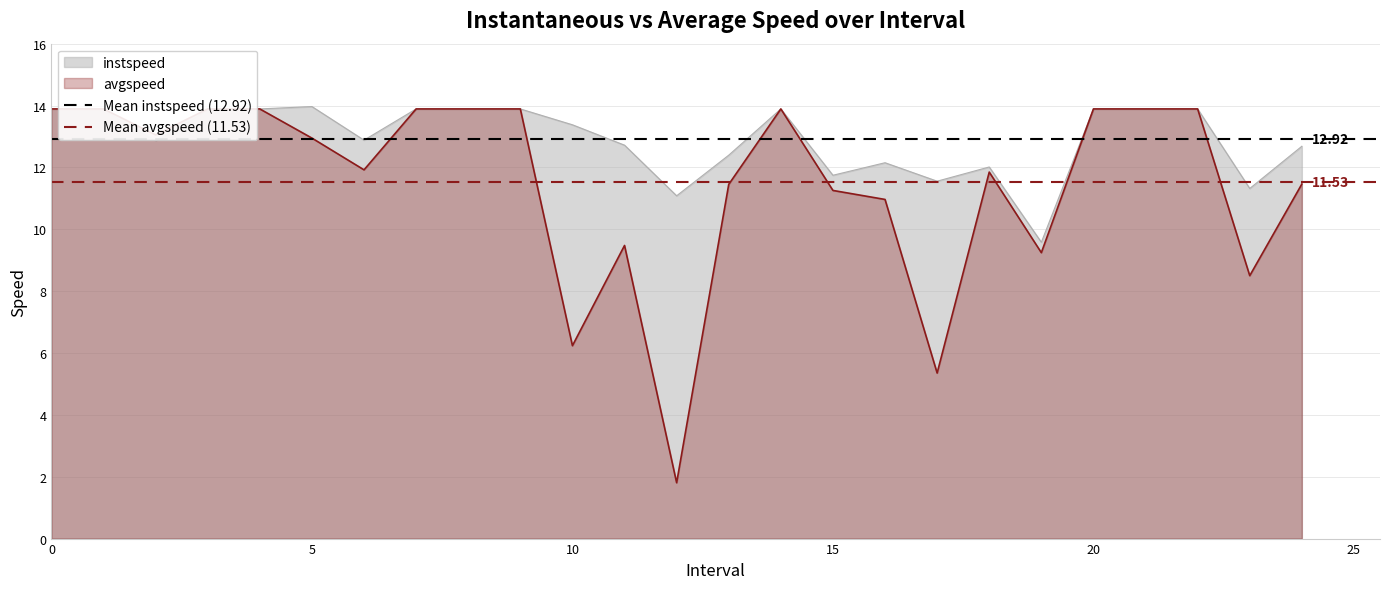

What is the average value of the Mean instspeed (12.92) series?

12.9